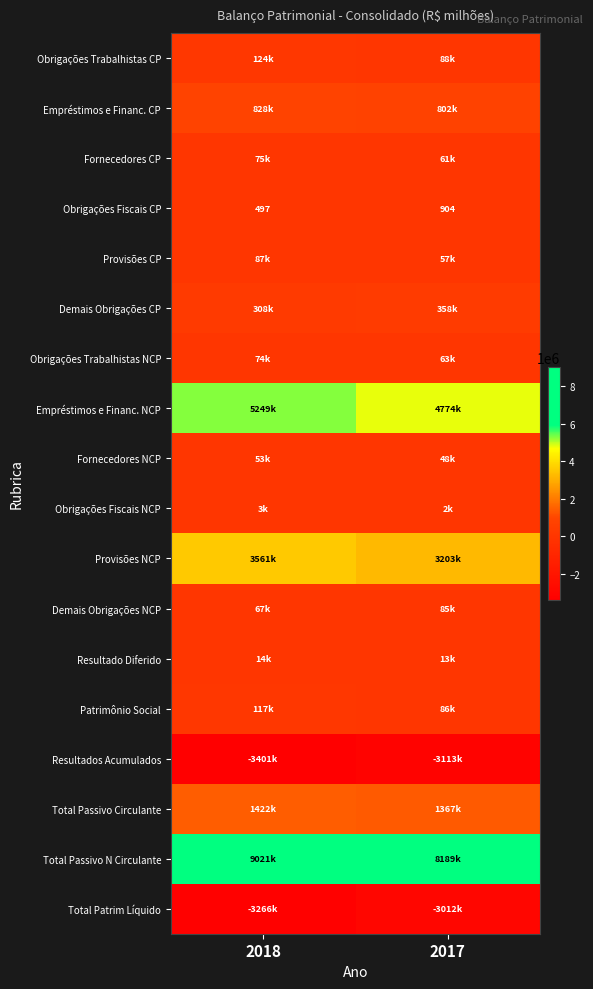

What is the approximate value of Obrigações Trabalhistas NCP at 2017?

63318.9